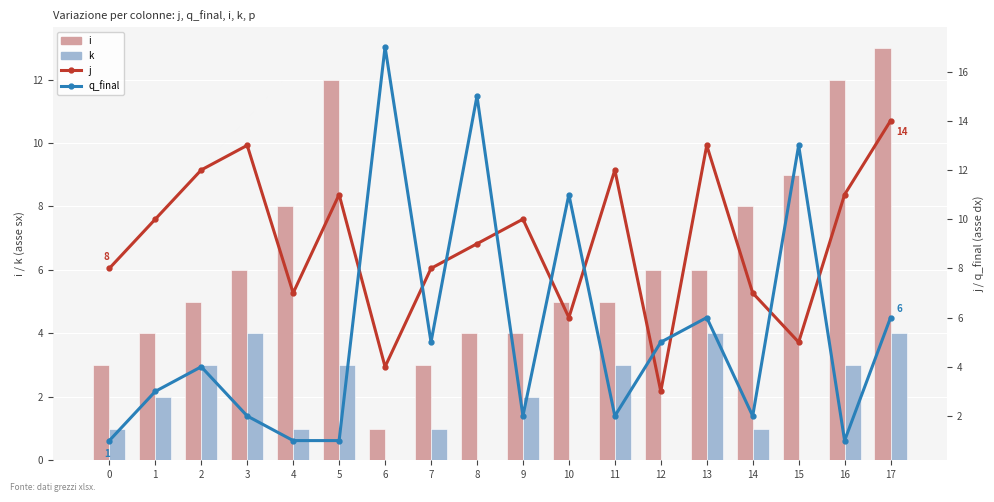

What is the maximum value for q_final?

17